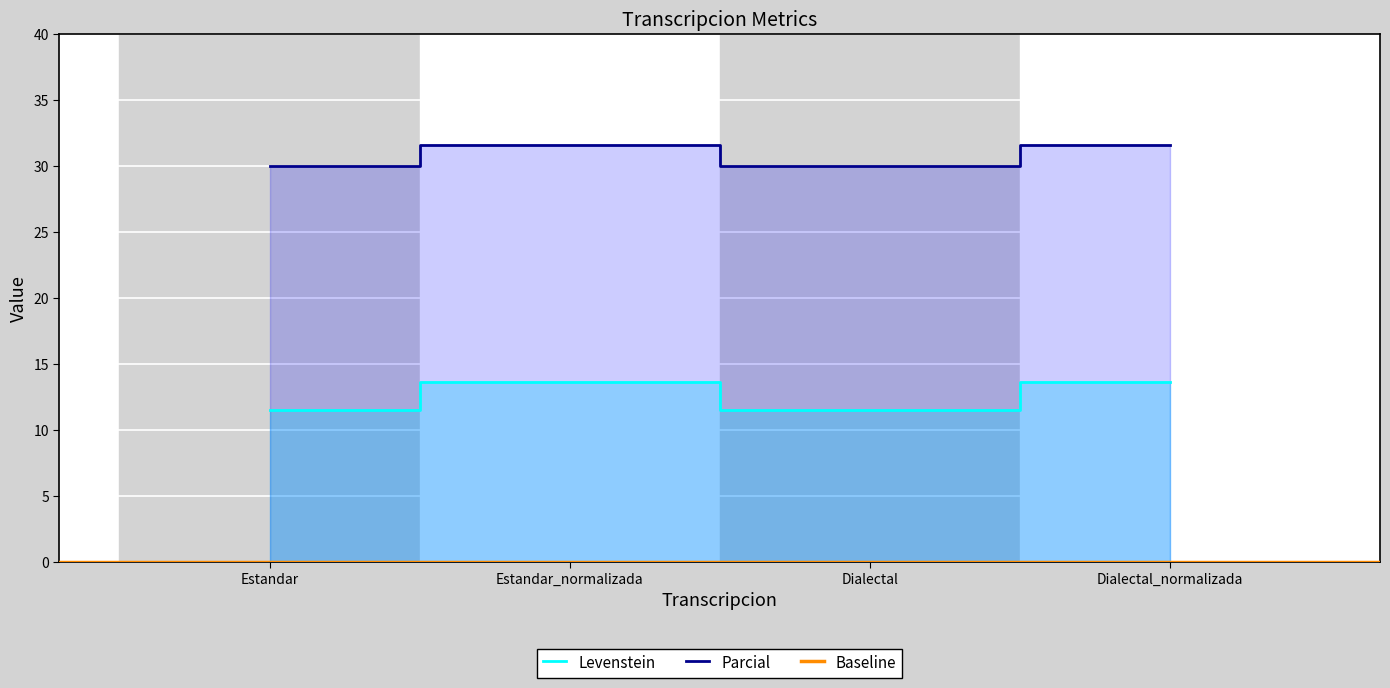

Which series changed the most between Dialectal and Dialectal_normalizada?

Levenstein